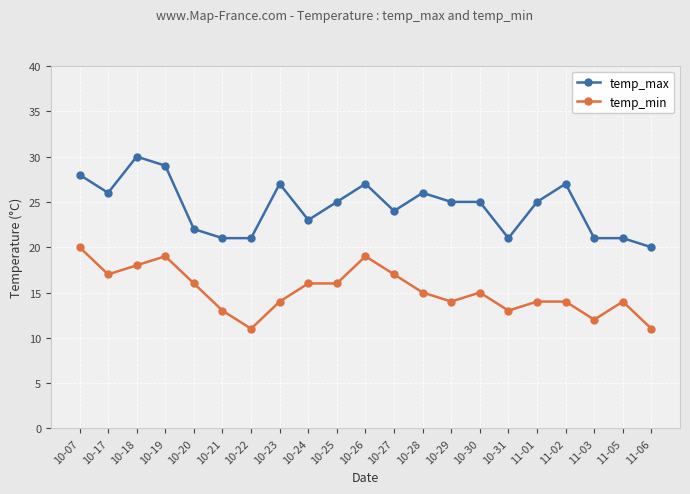

Rank the series at 11-05 from highest to lowest value.

temp_max, temp_min